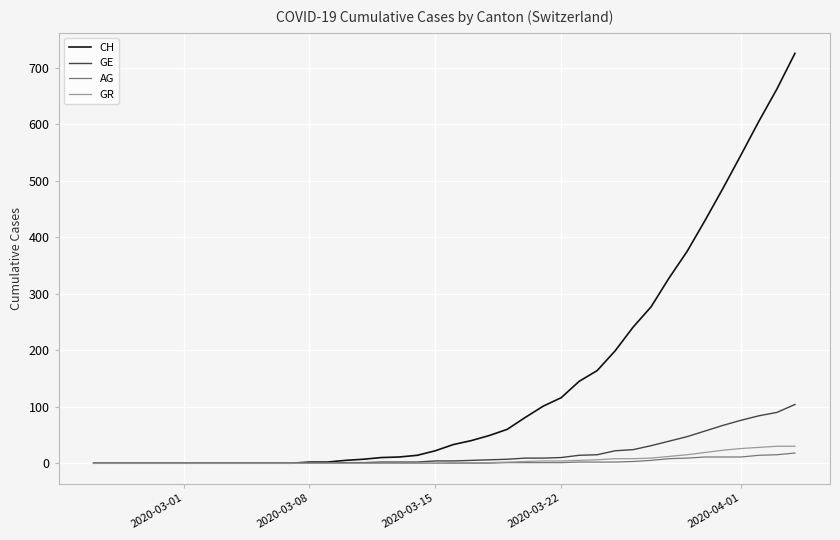

What is the highest value of the AG series?

18